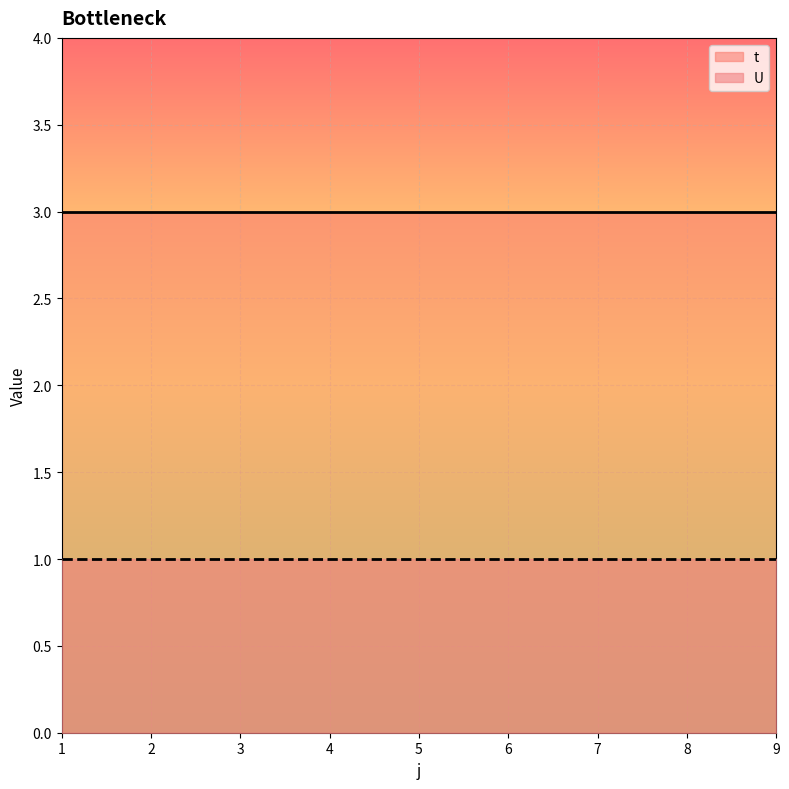

List the labels in order of t value, smallest first.

1, 2, 3, 4, 5, 6, 7, 8, 9